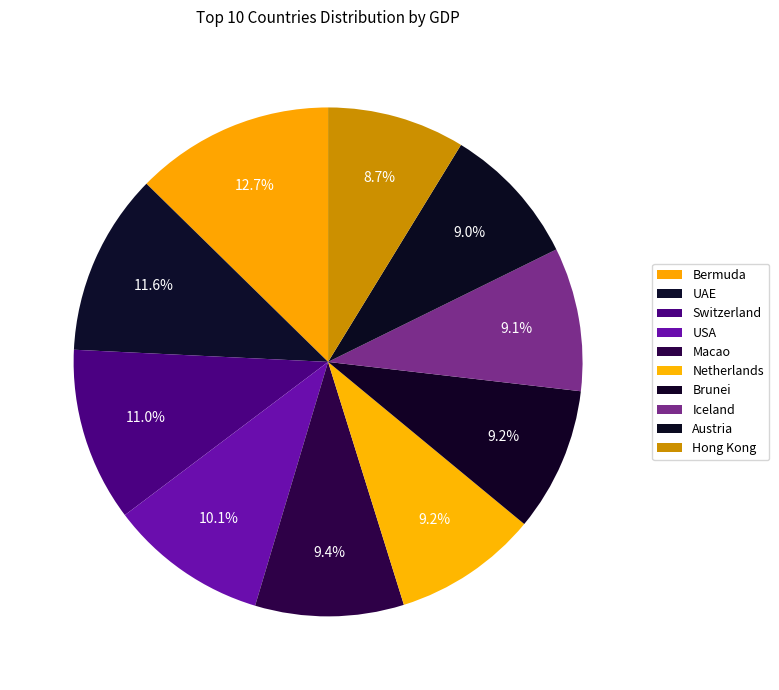

To the nearest percent, what is the combined percentage of Bermuda and Macao?

22%